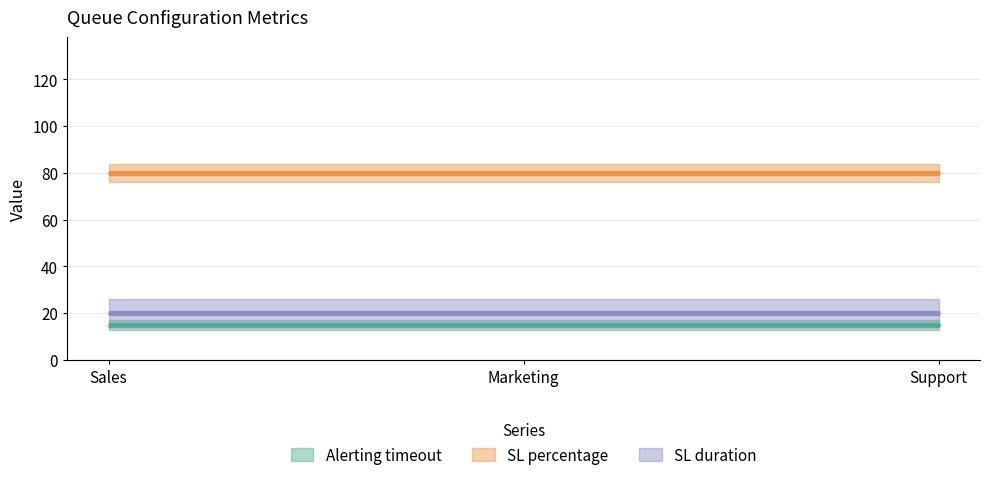

At which category is the sum across all series the highest?

Sales